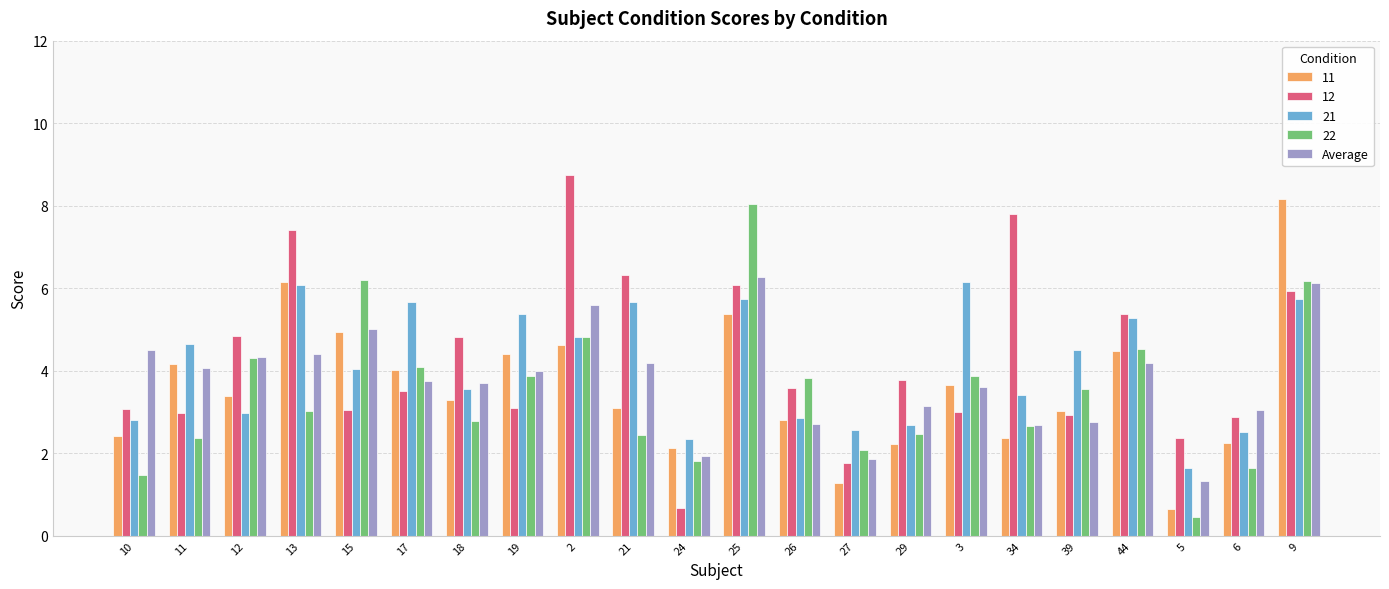

What is the average value of the 11 series?

3.6